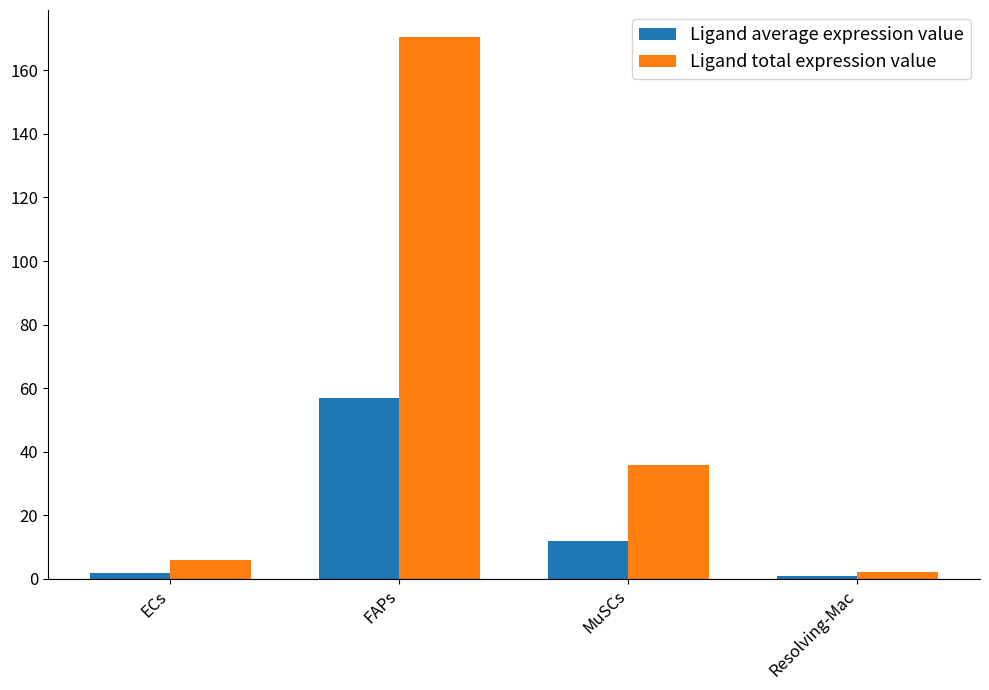

What is the sum of all Ligand average expression value values?

71.5